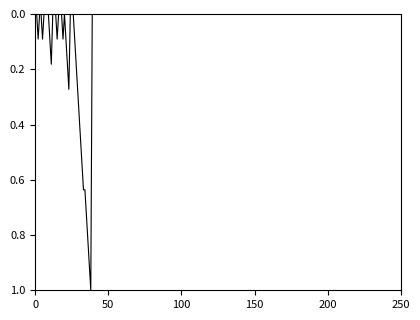

What is the difference between the maximum and minimum values?

1.0